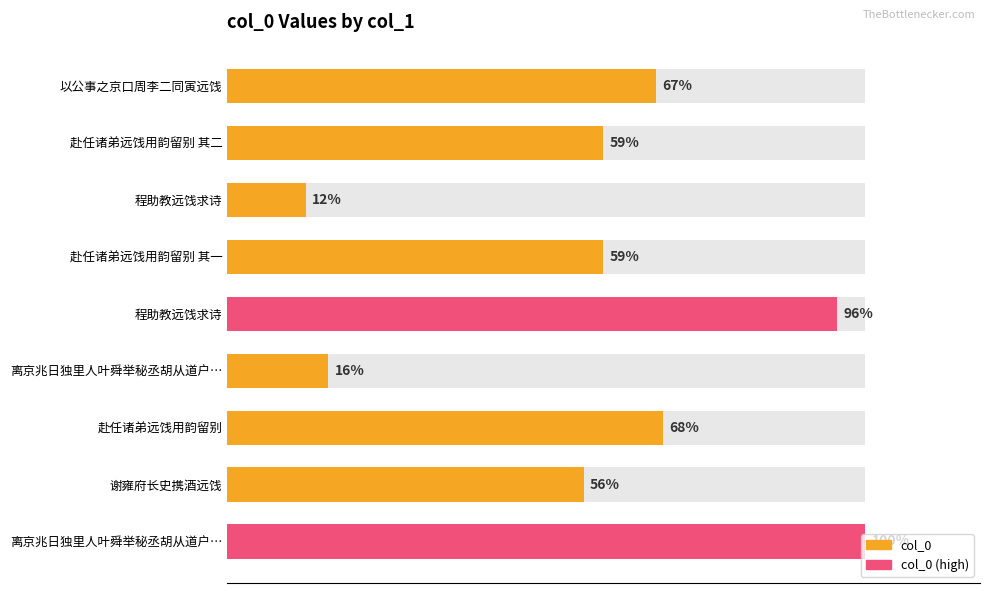

The chart shows a value of 136016 at 谢雍府长史携酒远饯. True or false?

False